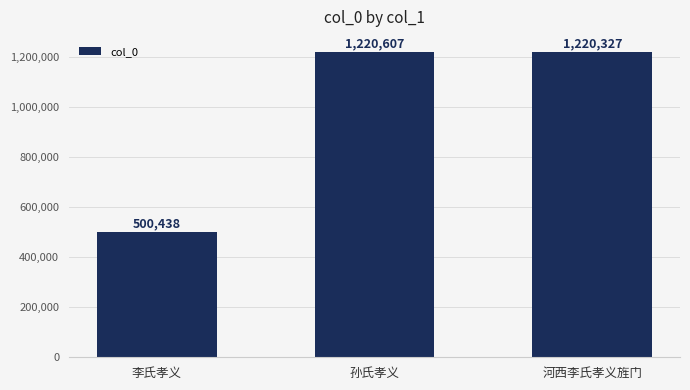

What is the sum of all values?

2941372